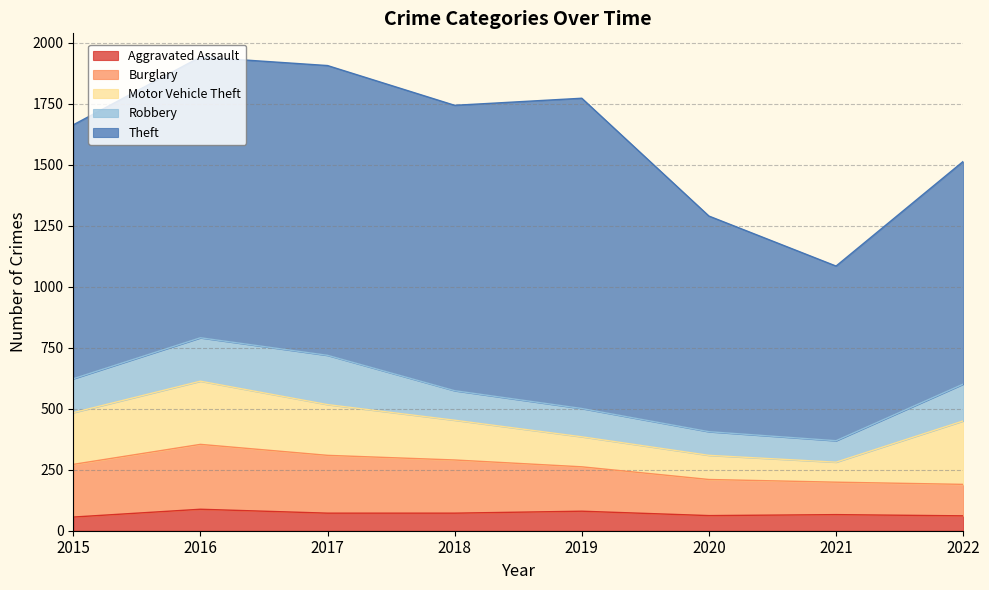

In Aggravated Assault, how many points are lower than both neighbors (excluding endpoints)?

1